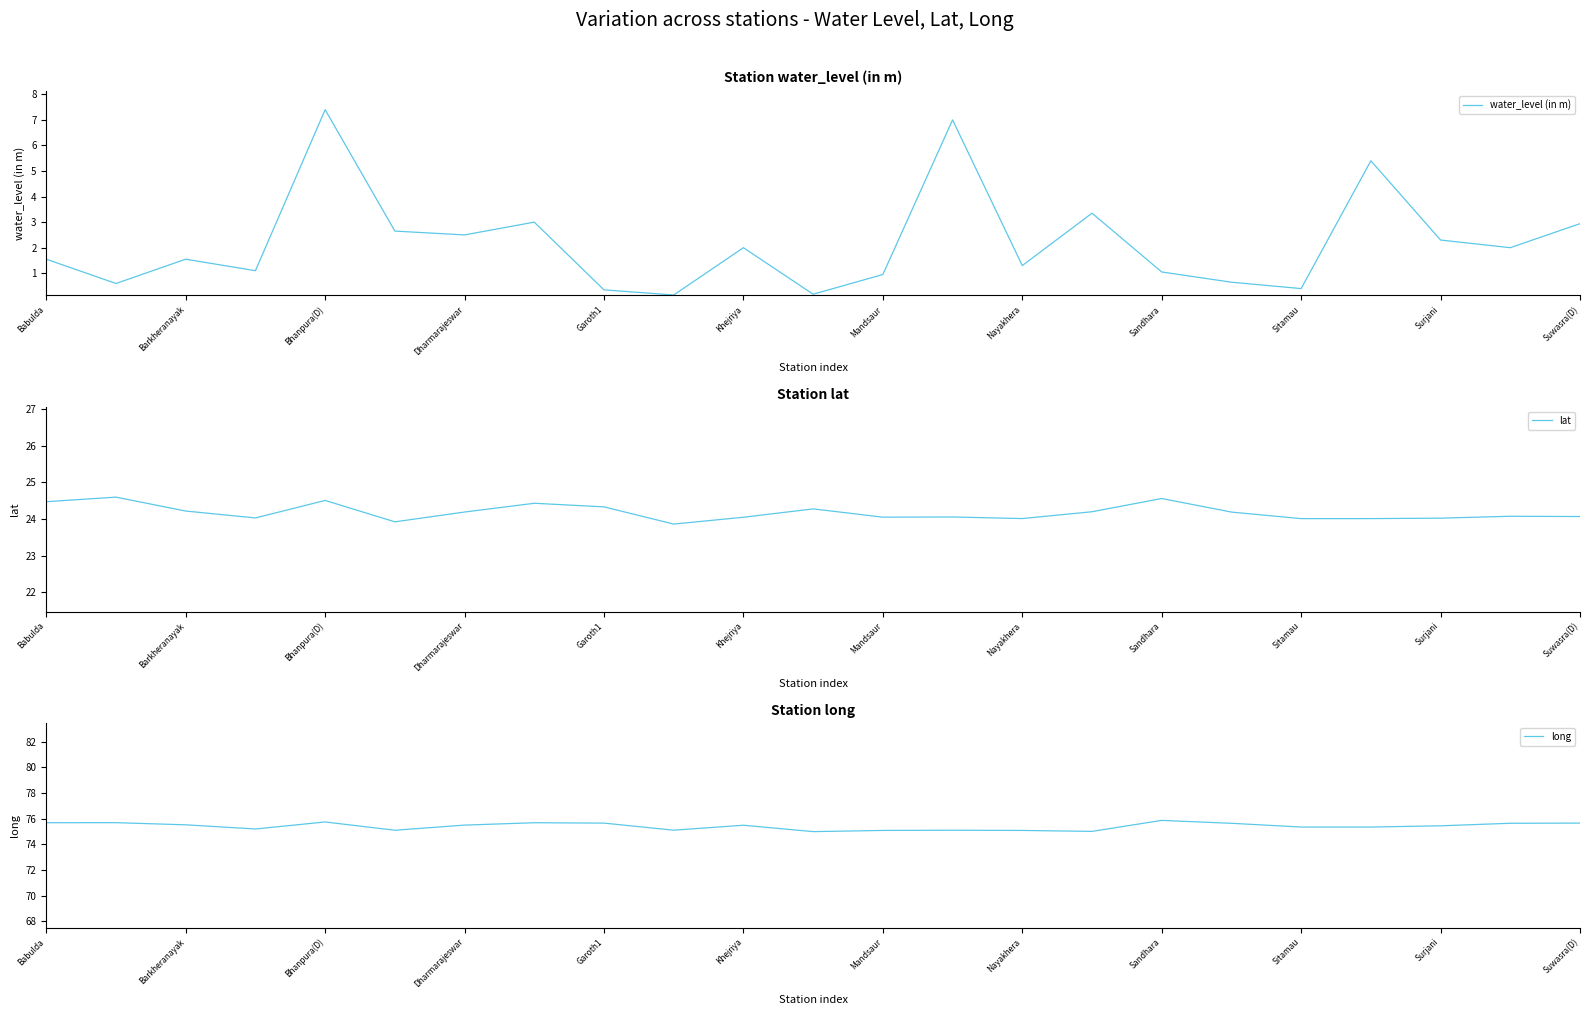

The value of lat at Mandsaur is 24.1. True or false?

True